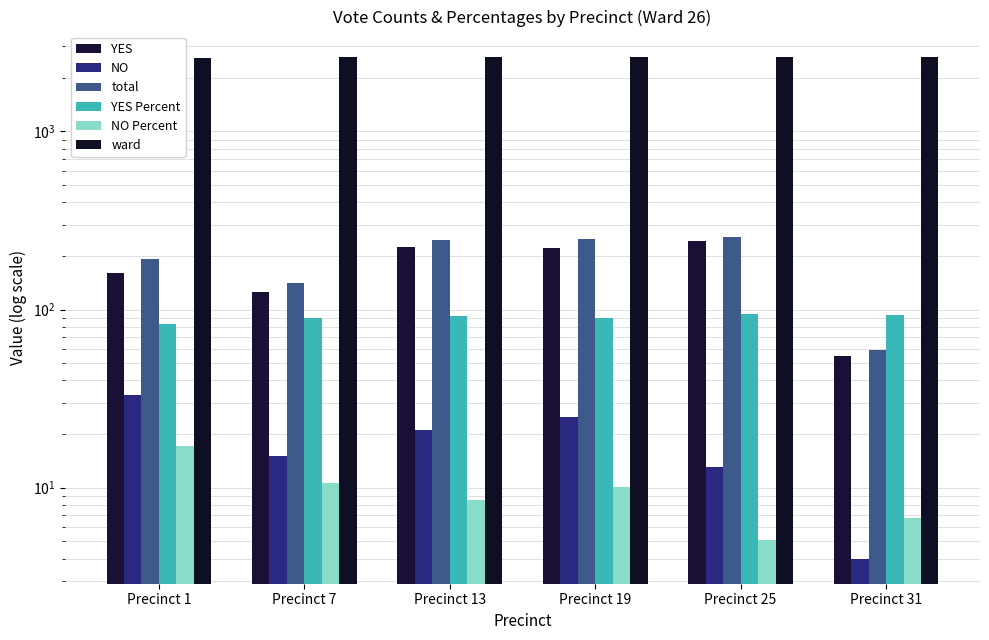

Are the bars horizontal?

No